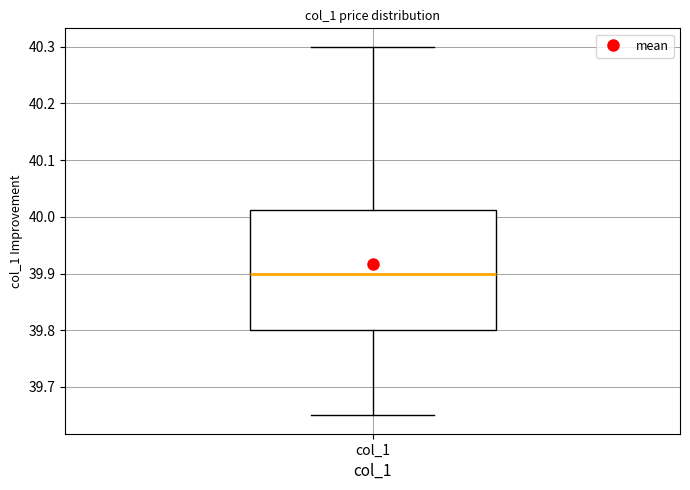

Read this box plot against the y-axis: the position of the median line, the range covered by the box, and the ends of both whiskers. The values are not printed on the chart, so give them approximately, as read against the axis.

median 39.90, box 39.80 to 40.01, whiskers 39.65 to 40.30